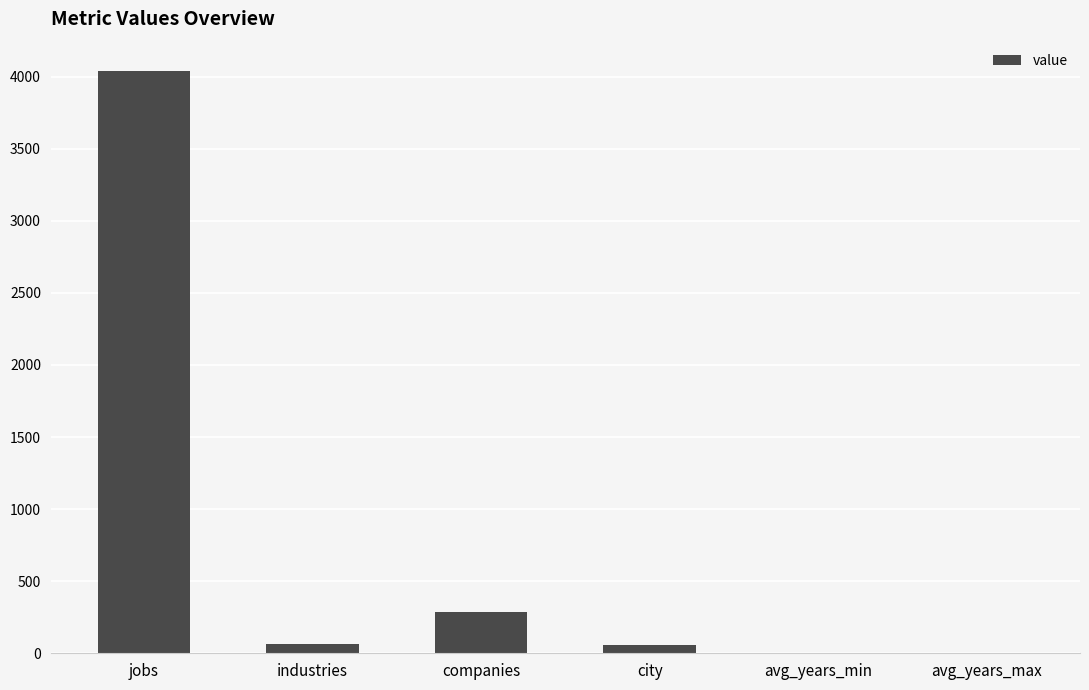

Approximately how many times larger is the value at city compared to industries?

0.8